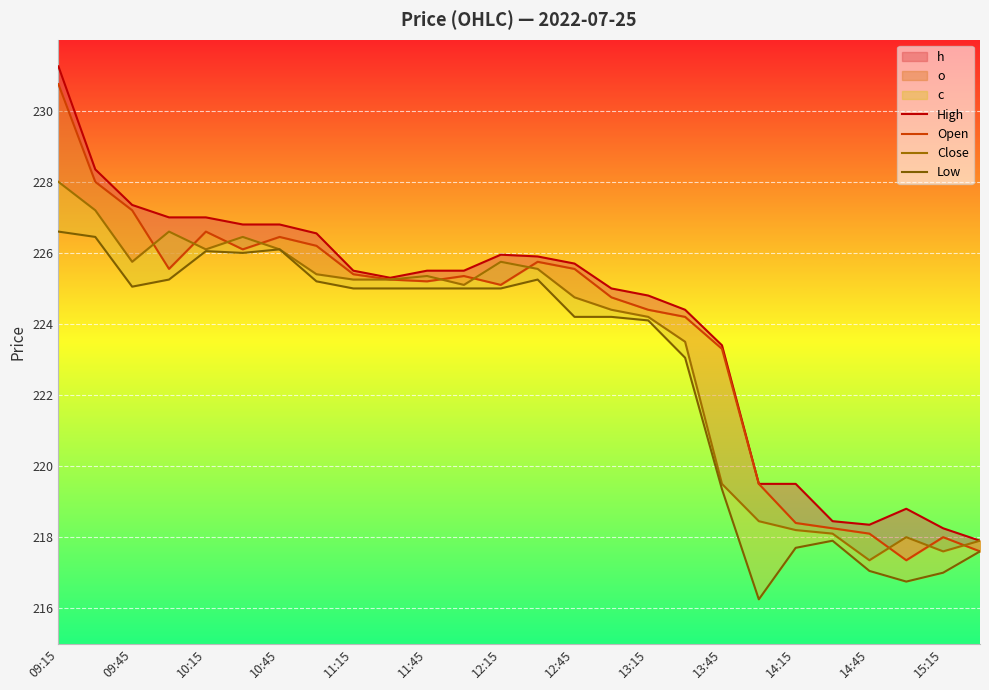

What is the difference between the maximum and minimum values in the High series?

13.3